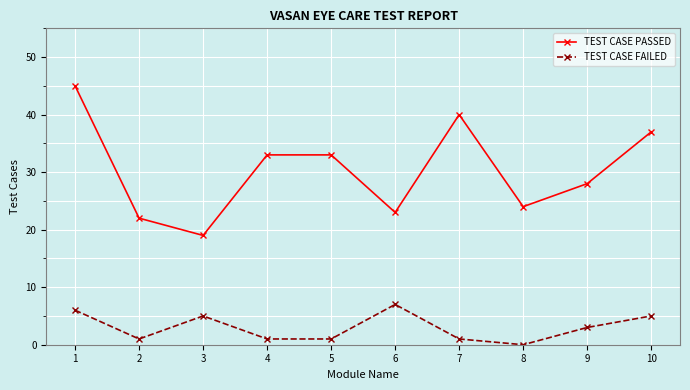

Does the chart have visible grid lines?

Yes